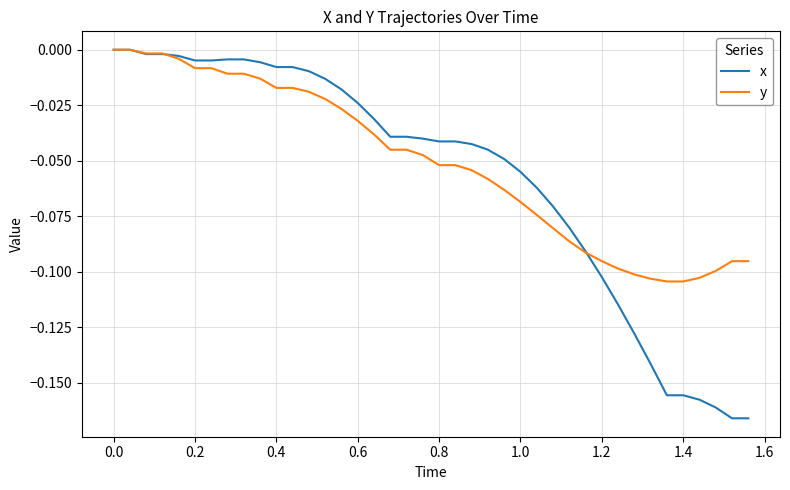

How many lines are shown in the chart?

2